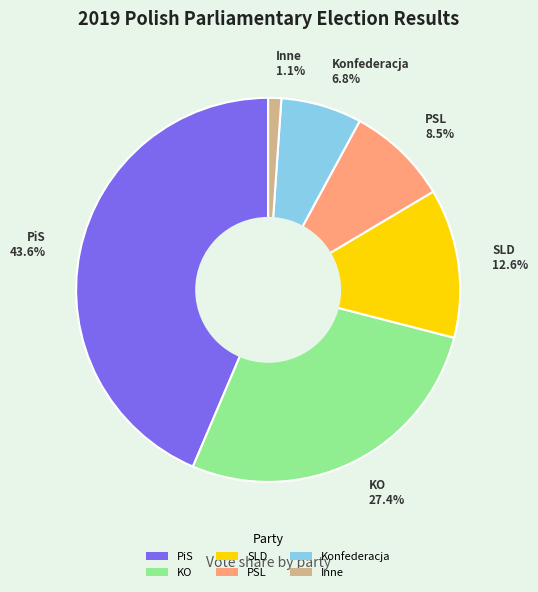

True or false: PiS accounts for 36% of the total.

False